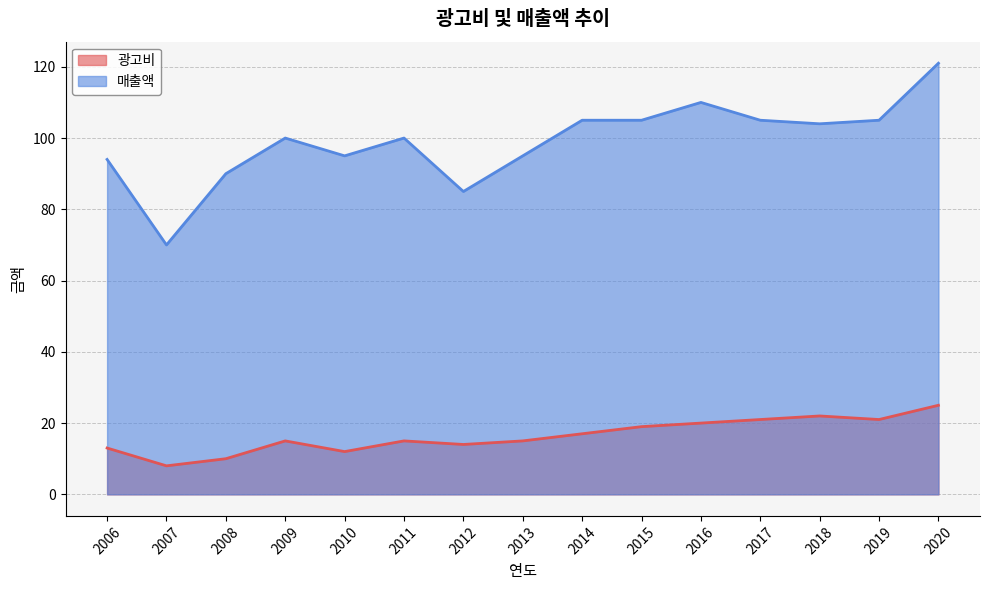

True or false: 매출액 and 광고비 cross at least once.

False